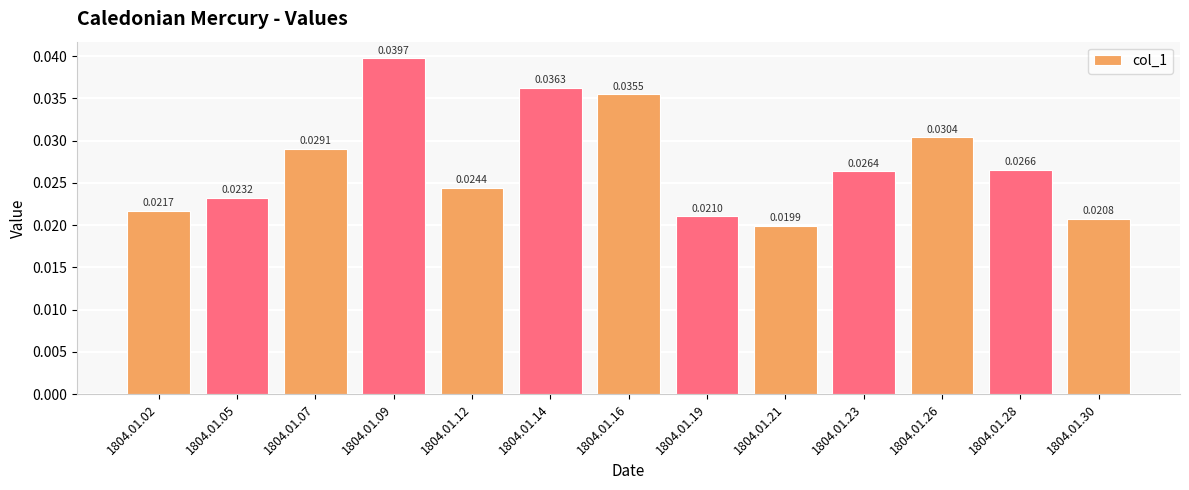

List the labels in order of value, smallest first.

1804.01.21, 1804.01.30, 1804.01.19, 1804.01.02, 1804.01.05, 1804.01.12, 1804.01.23, 1804.01.28, 1804.01.07, 1804.01.26, 1804.01.16, 1804.01.14, 1804.01.09